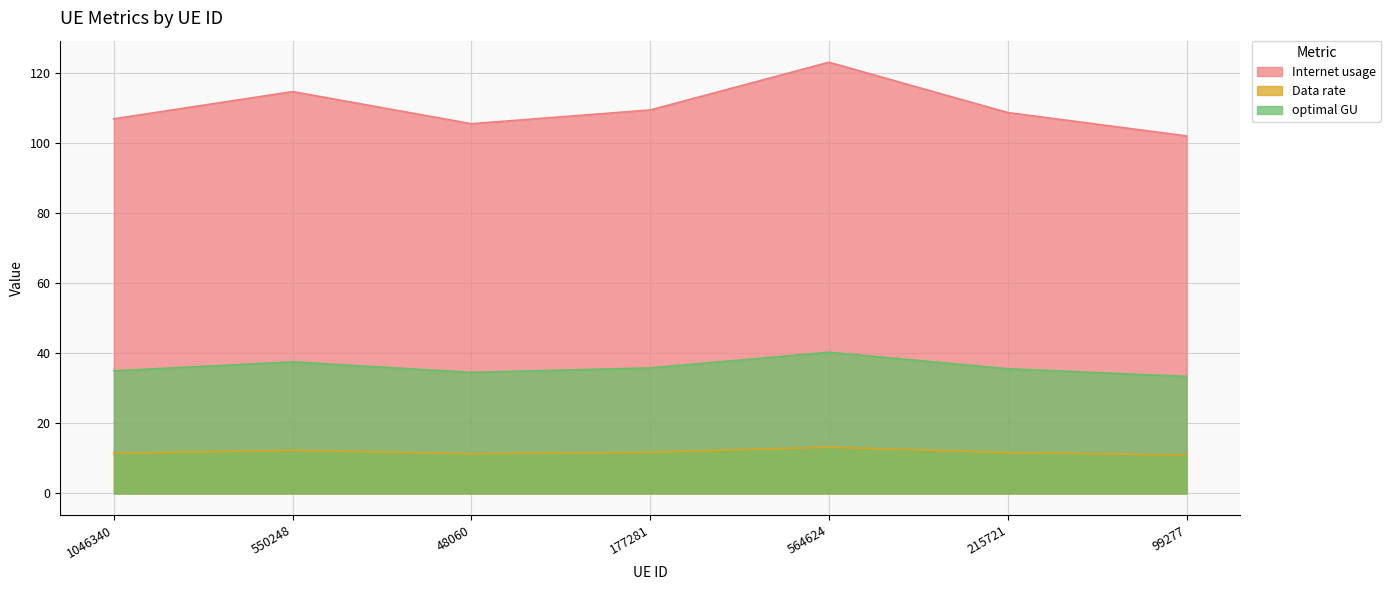

Does the chart have visible grid lines?

Yes